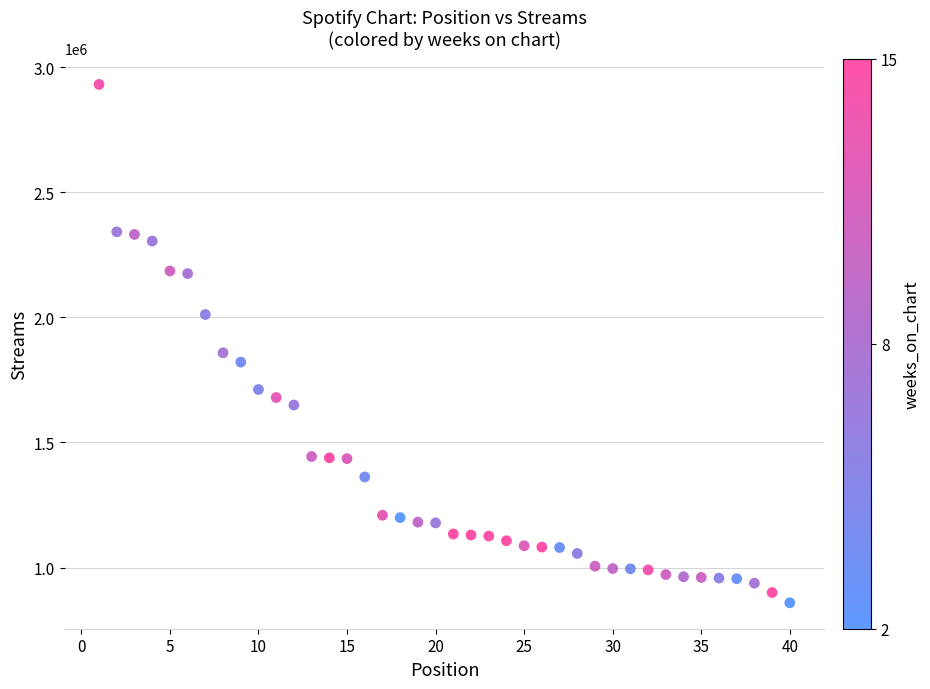

What is the range of Y values (max minus min)?

2071124